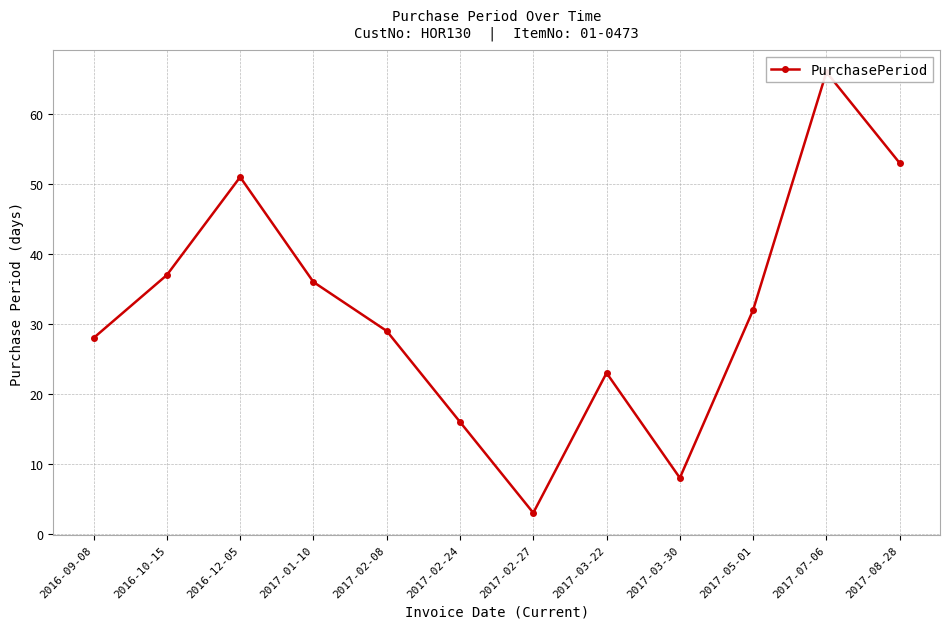

What is the maximum value shown in the chart?

66